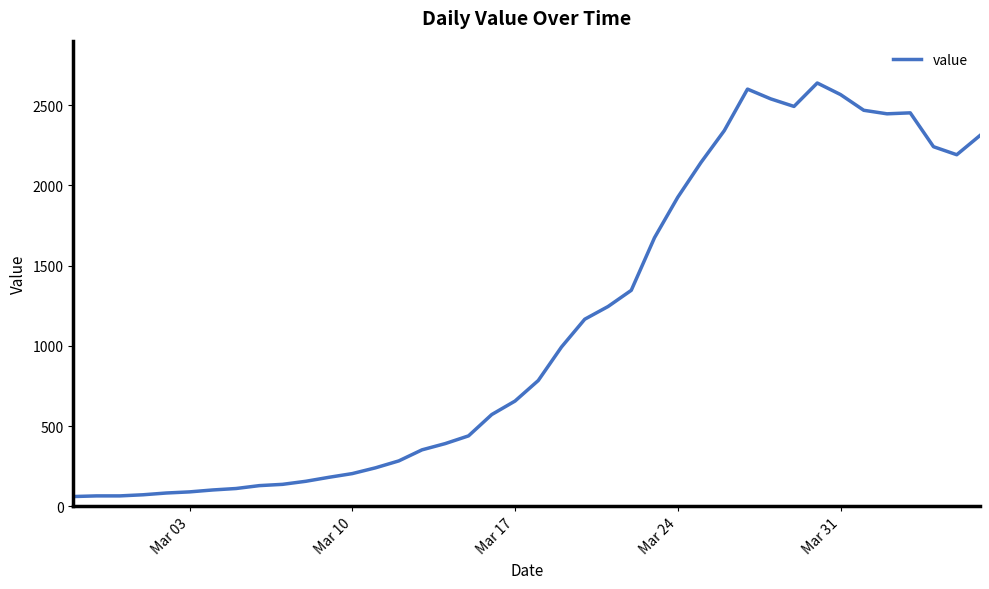

Count the number of categories in the chart.

40